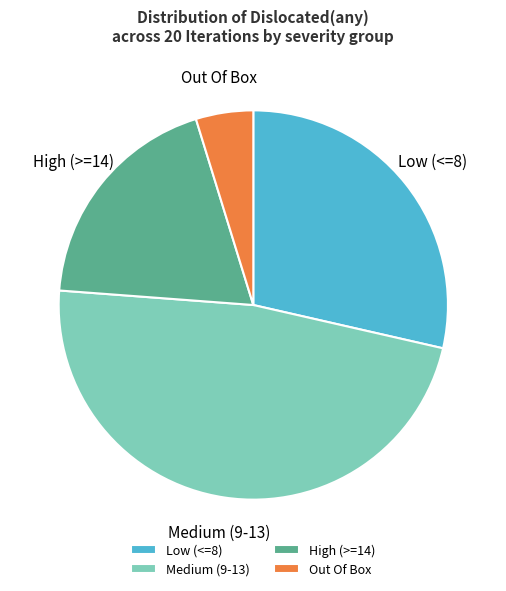

To the nearest percent, what is the difference between the Out Of Box and Low (<=8) slice percentages?

24%